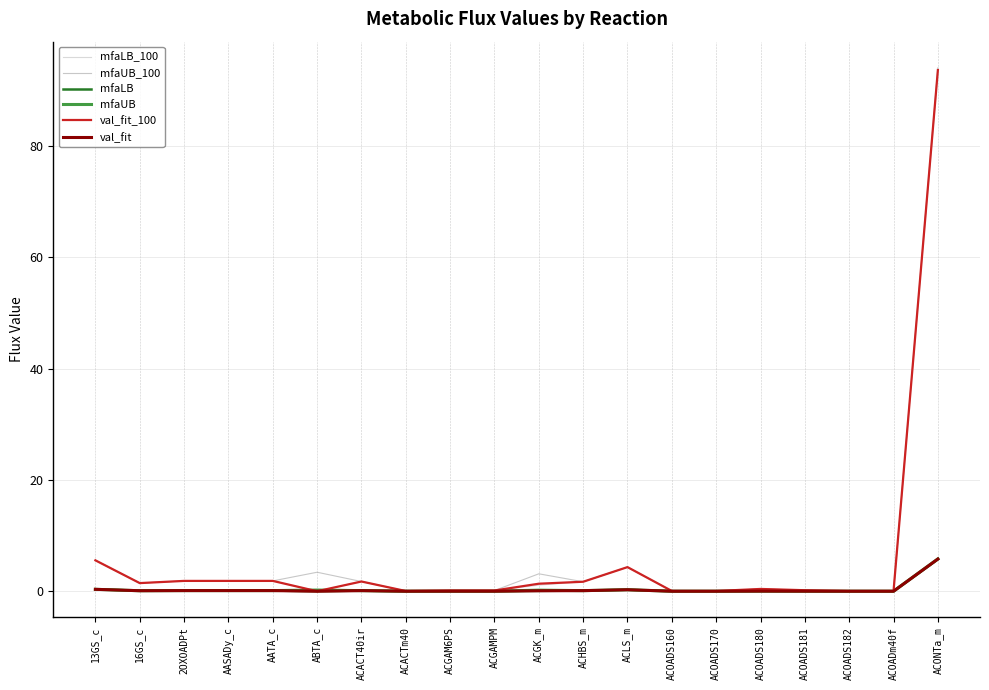

The val_fit_100 series shows 4.3 at ACLS_m. True or false?

True